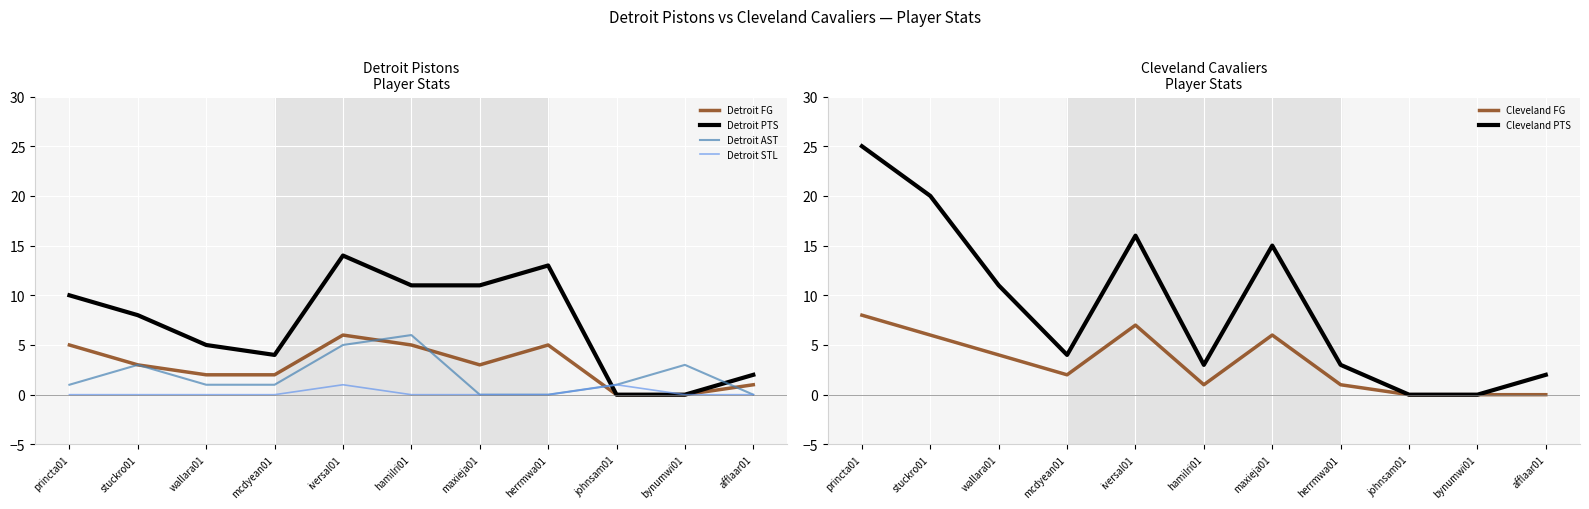

Where is Cleveland FG nearest to the value 4?

wallara01